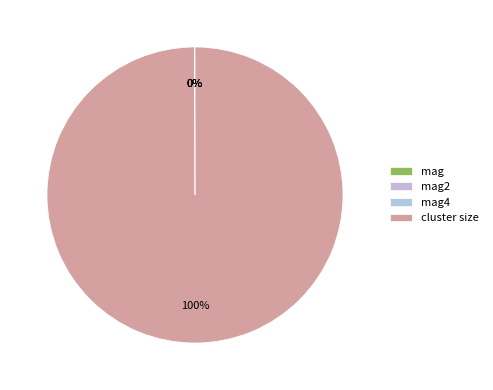

Do cluster size and mag together represent more than half of the pie?

Yes